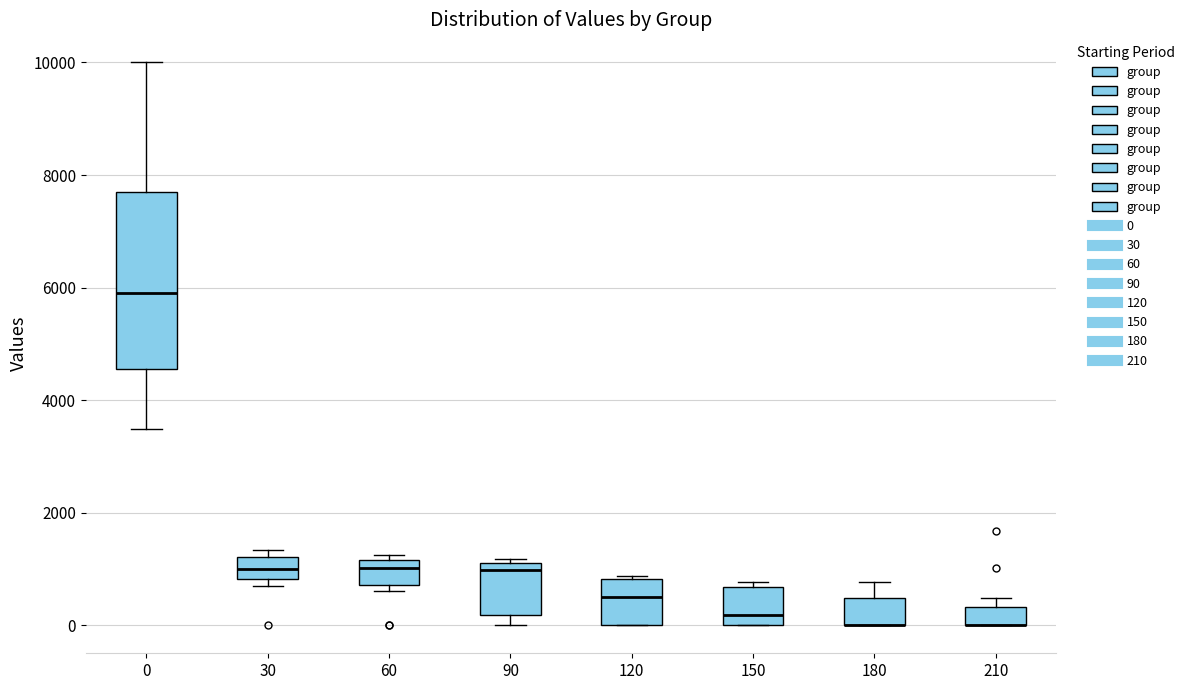

Reading left to right, read every box against the y-axis: the position of its median line, the range the box covers, and the ends of its whiskers. The values are not printed on the chart, so give them approximately, as read against the axis.

0: median 6000, box 4600 to 7600, whiskers 3400 to 10000
30: median 1000, box 800 to 1200, whiskers 600 to 1400
60: median 1000, box 800 to 1200, whiskers 600 to 1200 (just above the box's upper edge)
90: median 1000, box 200 to 1200, whiskers 0 to 1200 (just above the box's upper edge)
120: median 400, box 0 to 800, whiskers 0 to 800
150: median 200, box 0 to 600, whiskers 0 to 800
180: median 0 (drawn on the box's lower edge), box 0 to 400, whiskers 0 to 800
210: median 0 (drawn on the box's lower edge), box 0 to 400, whiskers 0 to 400 (above the box's upper edge)